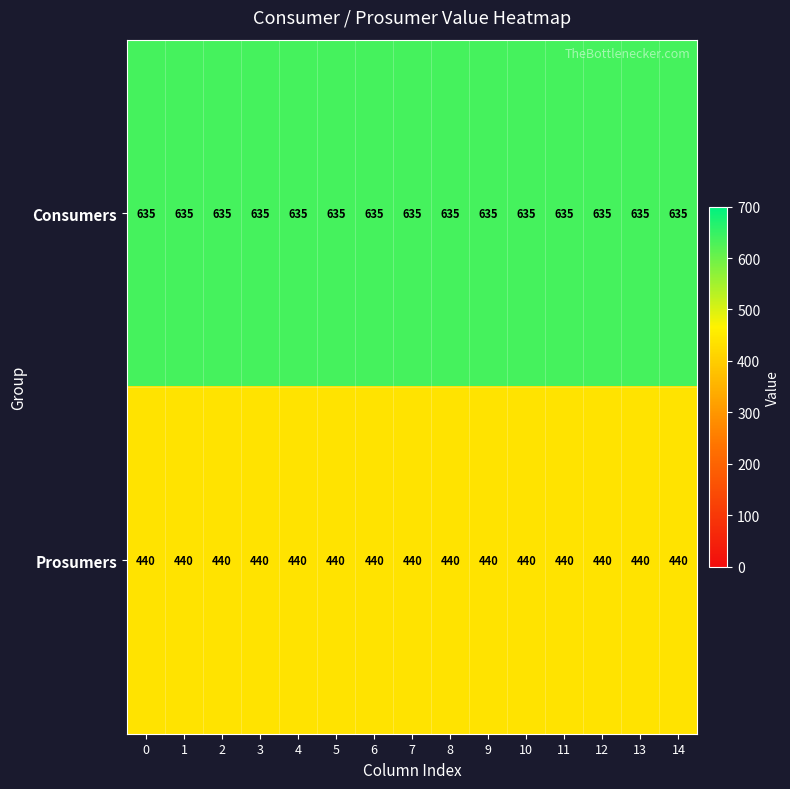

The value of Consumers at 8 is 635. True or false?

True